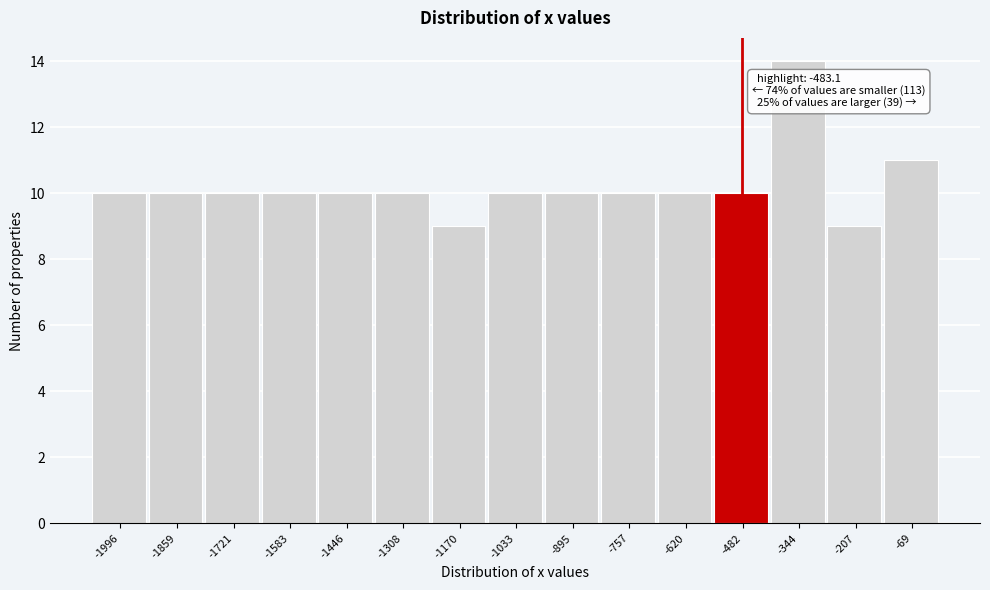

Which range on the x-axis has the tallest bar?

-420 to -280